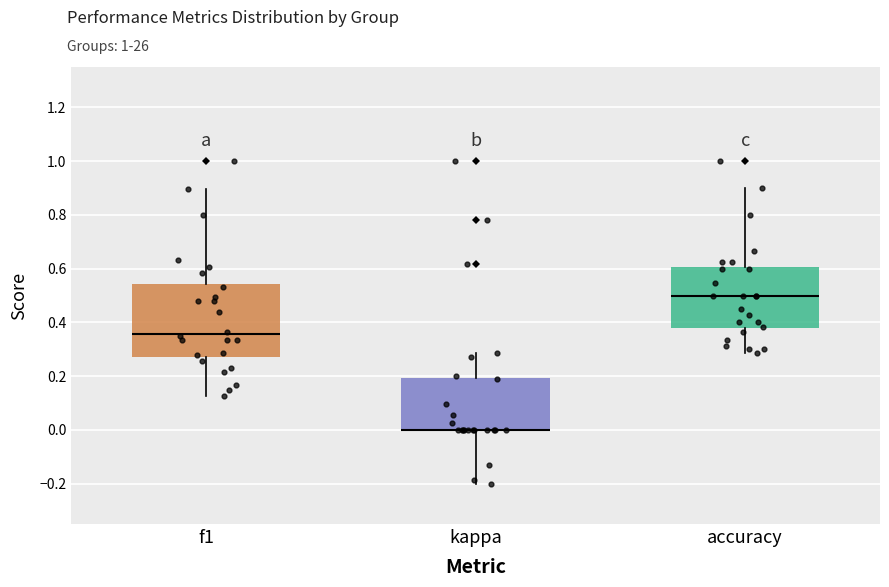

Reading left to right, read every box against the y-axis: the position of its median line, the range the box covers, and the ends of its whiskers. The values are not printed on the chart, so give them approximately, as read against the axis.

f1: median 0.36, box 0.28 to 0.54, whiskers 0.12 to 0.90
kappa: median 0.00 (drawn on the box's lower edge), box 0.00 to 0.20, whiskers -0.20 to 0.28
accuracy: median 0.50, box 0.38 to 0.60, whiskers 0.28 to 0.90